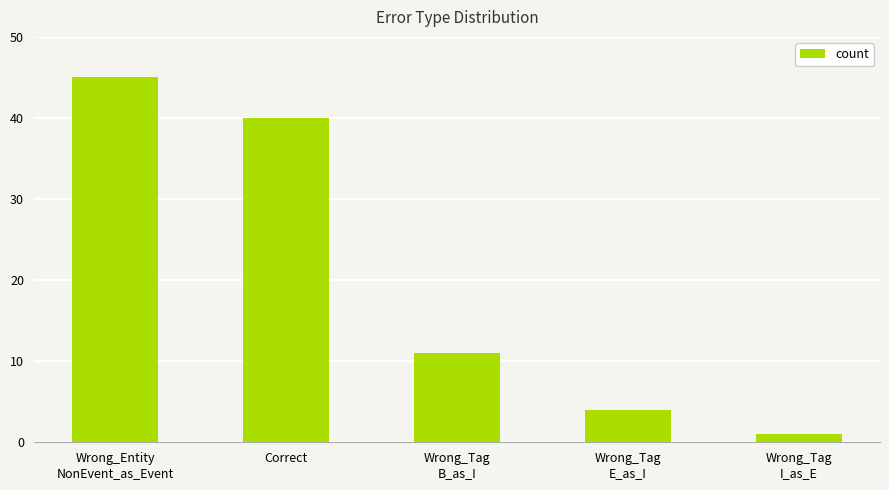

Reading left to right, what are all the values shown in this chart?

45	40	11	4	1